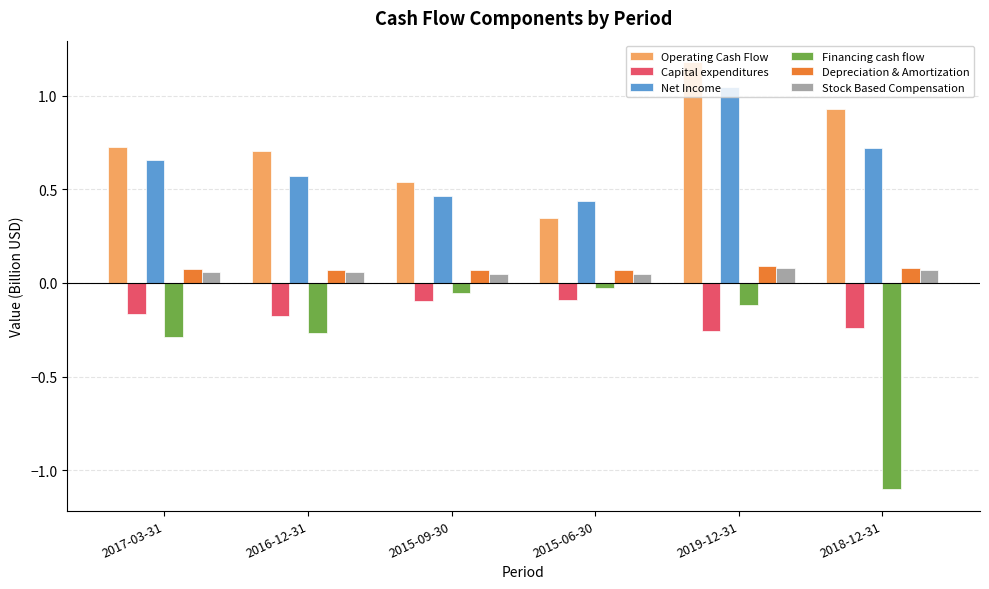

Between 2019-12-31 and 2018-12-31, which series saw the biggest shift?

Financing cash flow